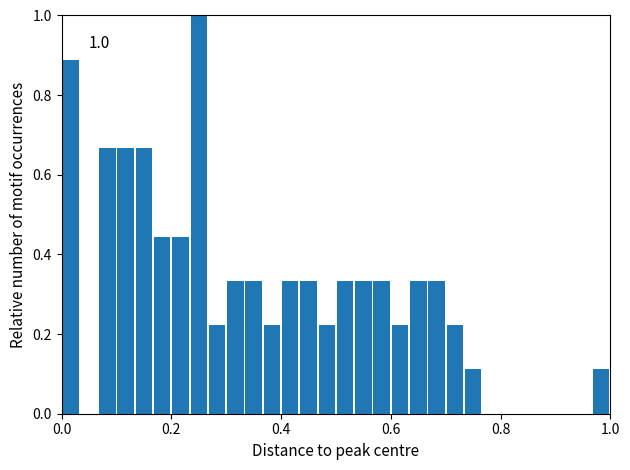

Around what value on the x-axis is the tallest bar? Give the approximate position of its centre, as read against the axis.

0.26